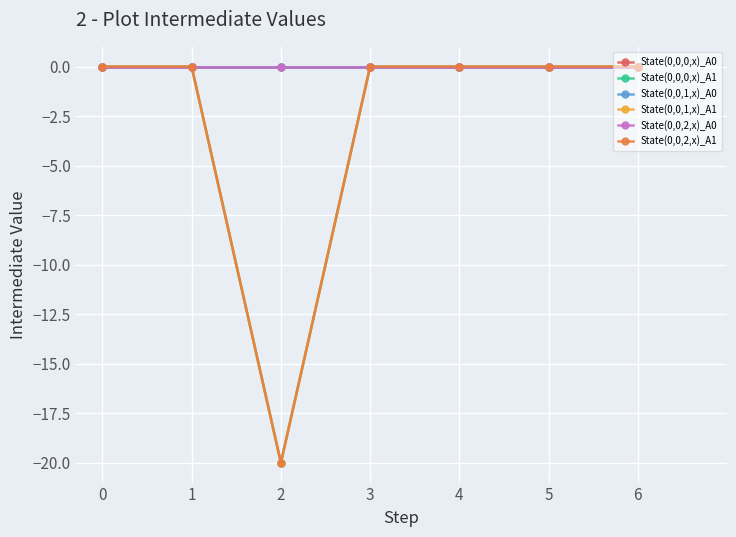

True or false: State(0,0,0,x)_A1 and State(0,0,1,x)_A0 intersect in this chart.

False